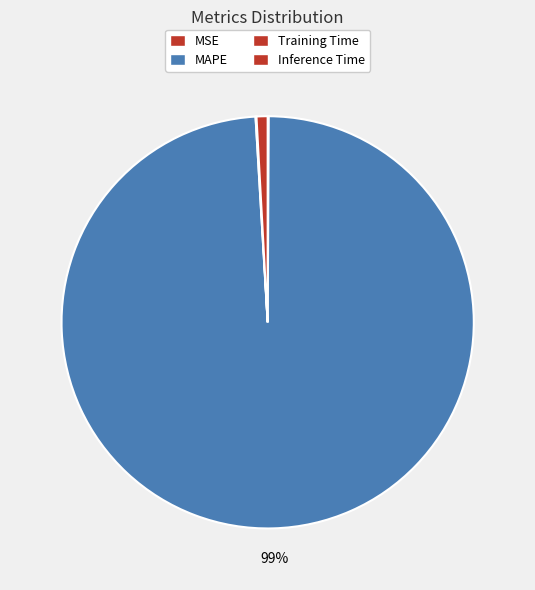

What is the smallest slice in the pie chart?

Training Time